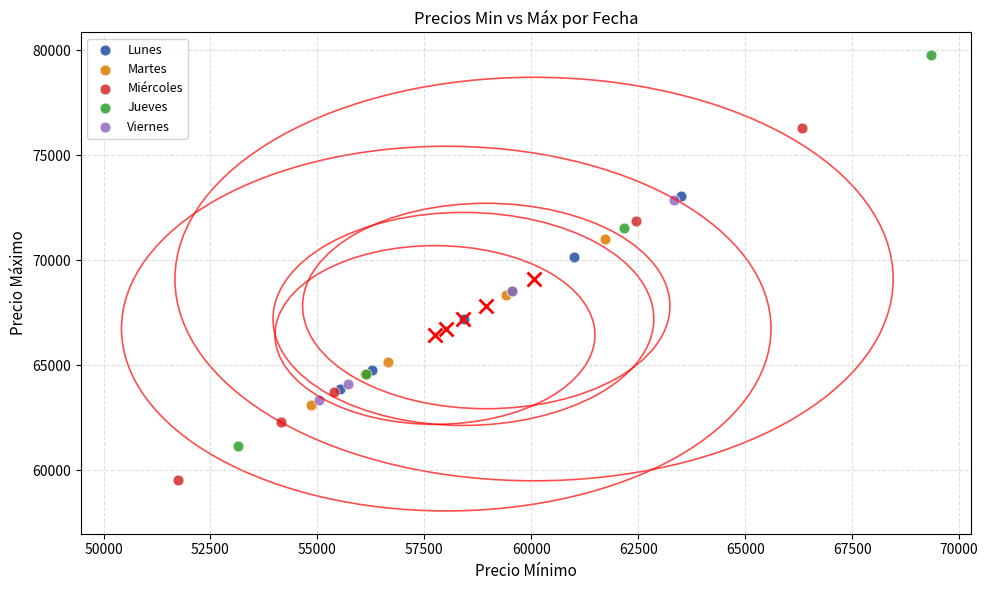

Which series has the largest Y range (max minus min)?

Jueves